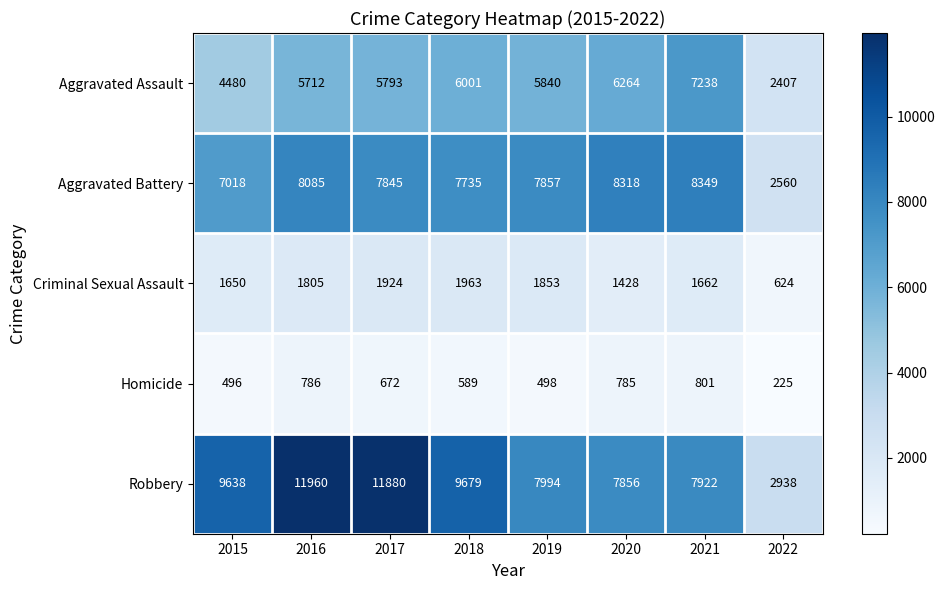

Where is Aggravated Battery nearest to the value 5454?

2015